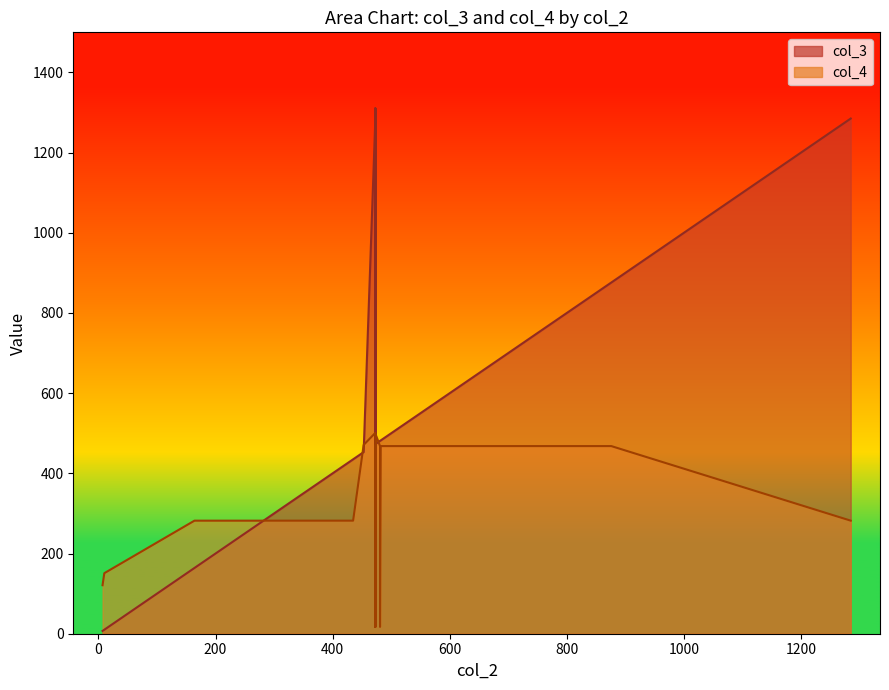

What is the value of the col_3 point at the 6th from the left?

876